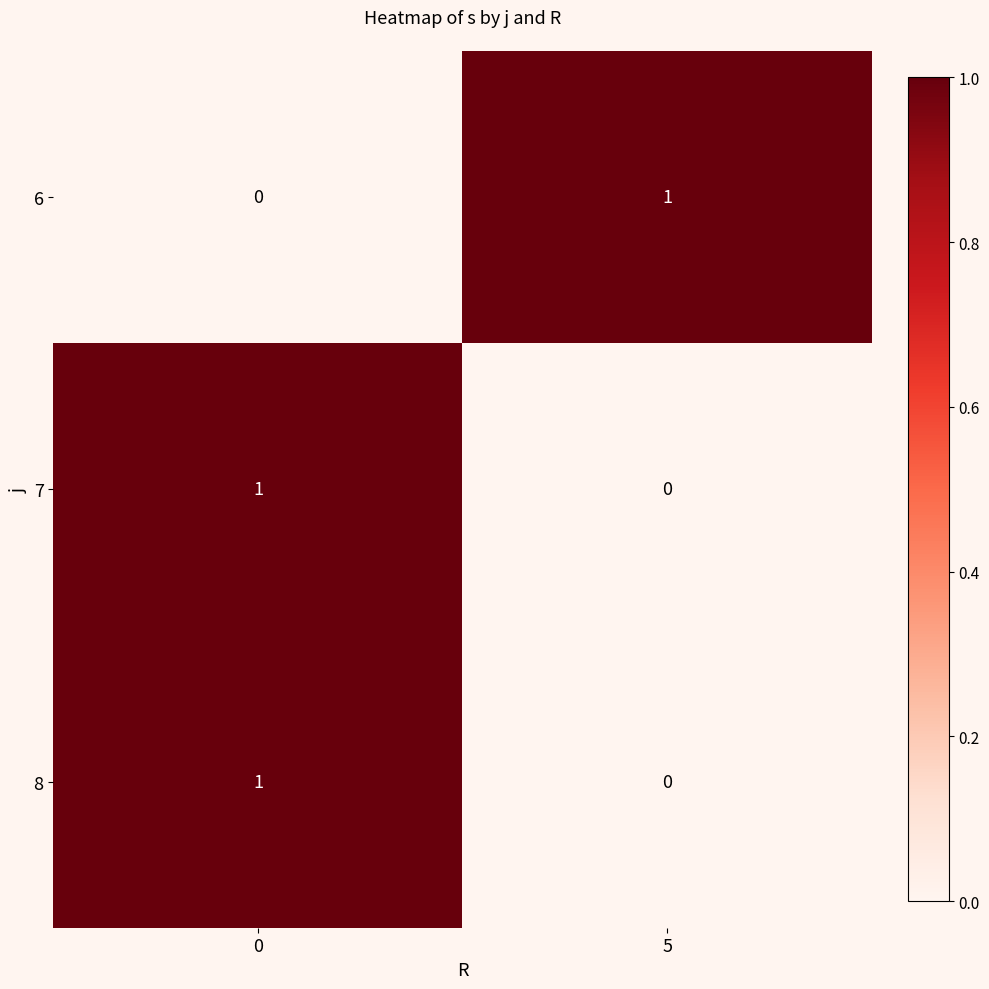

True or false: 8 has a value of 0 at 5.

True